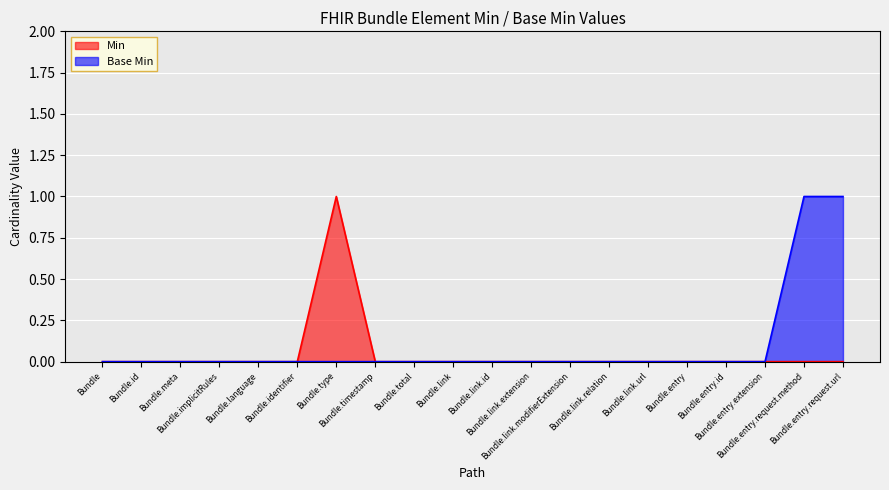

At how many categories does at least one series exceed 0?

3